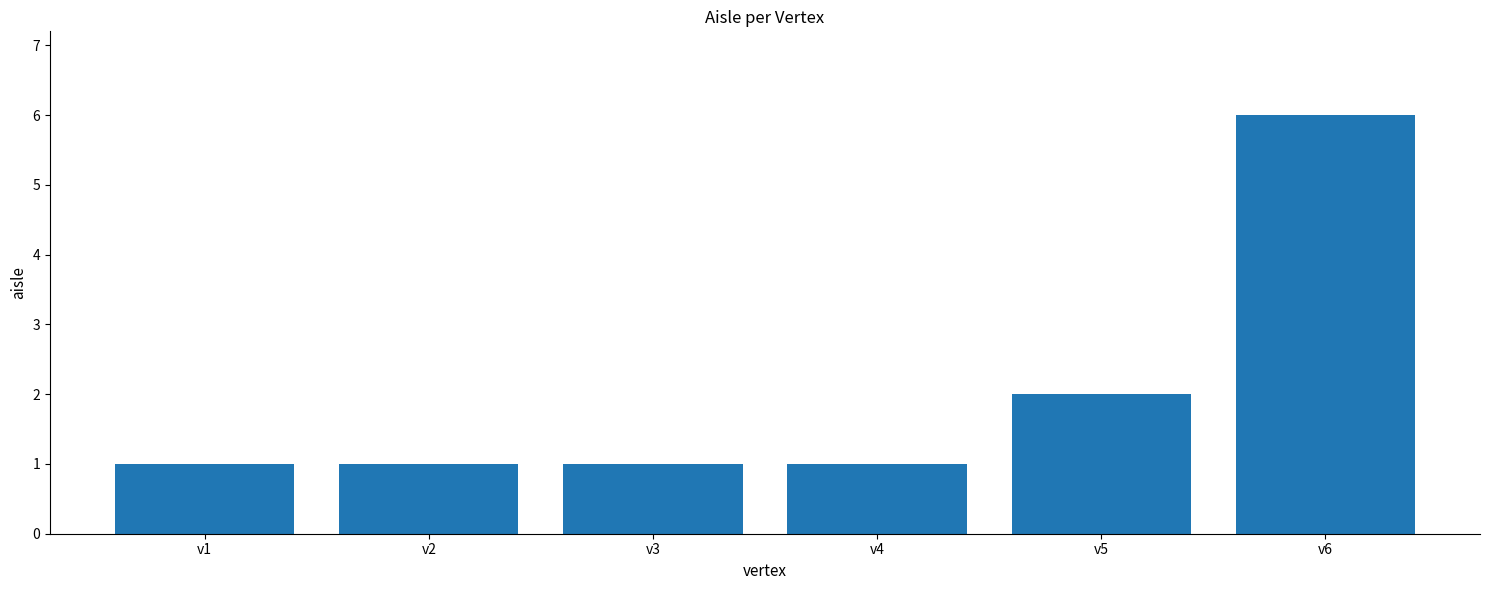

Approximately how many times larger is the value at v1 compared to v4?

1.0